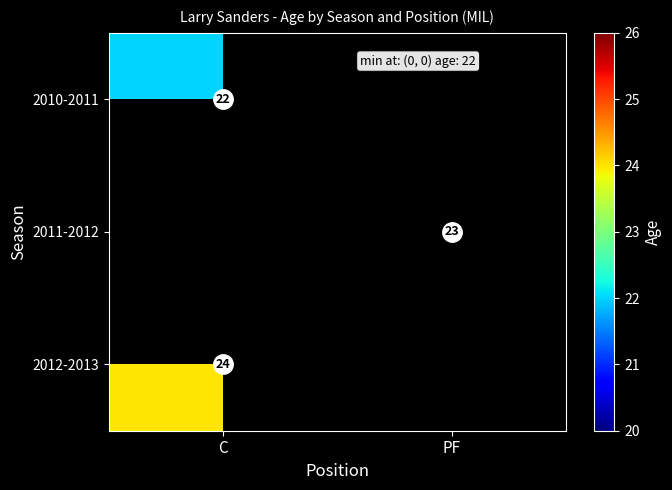

Which has a higher value, C or PF?

PF